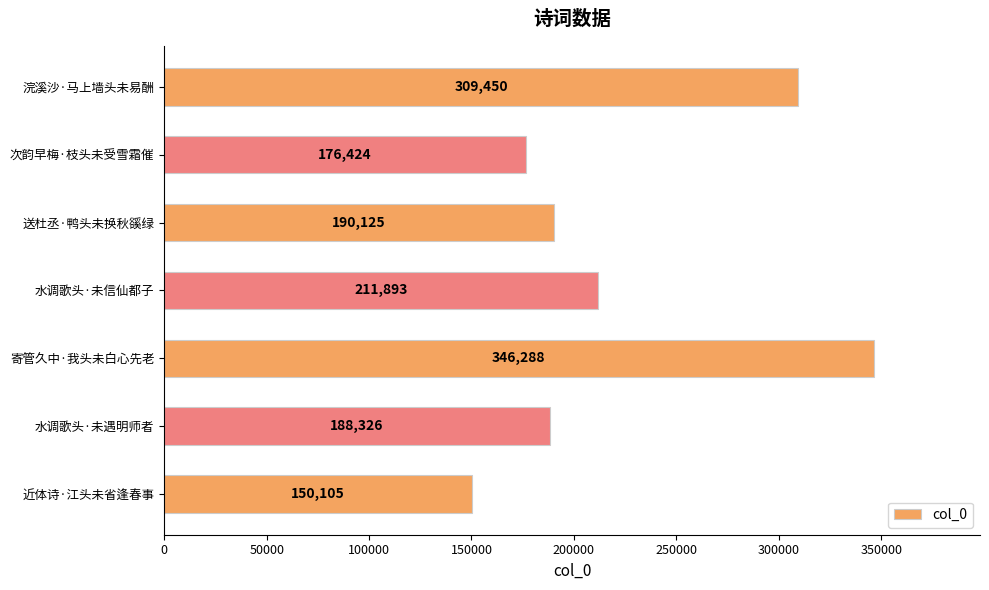

Is it true that the value at 次韵早梅·枝头未受雪霜催 is 176424?

True